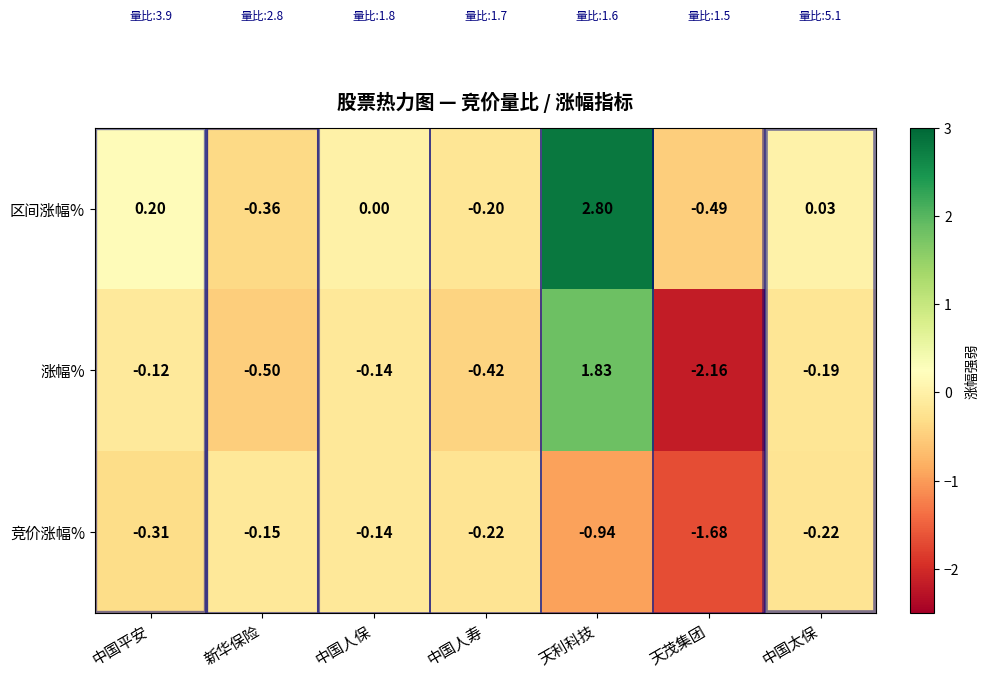

How many data points in 涨幅% are above 0?

1